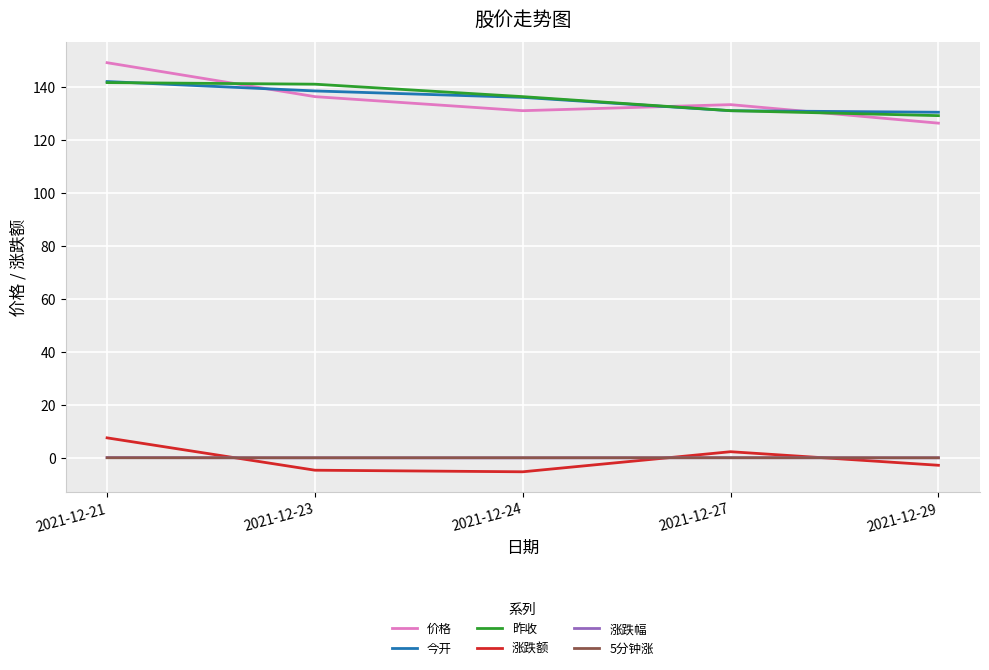

What is the difference between the maximum and minimum values in the 昨收 series?

12.5